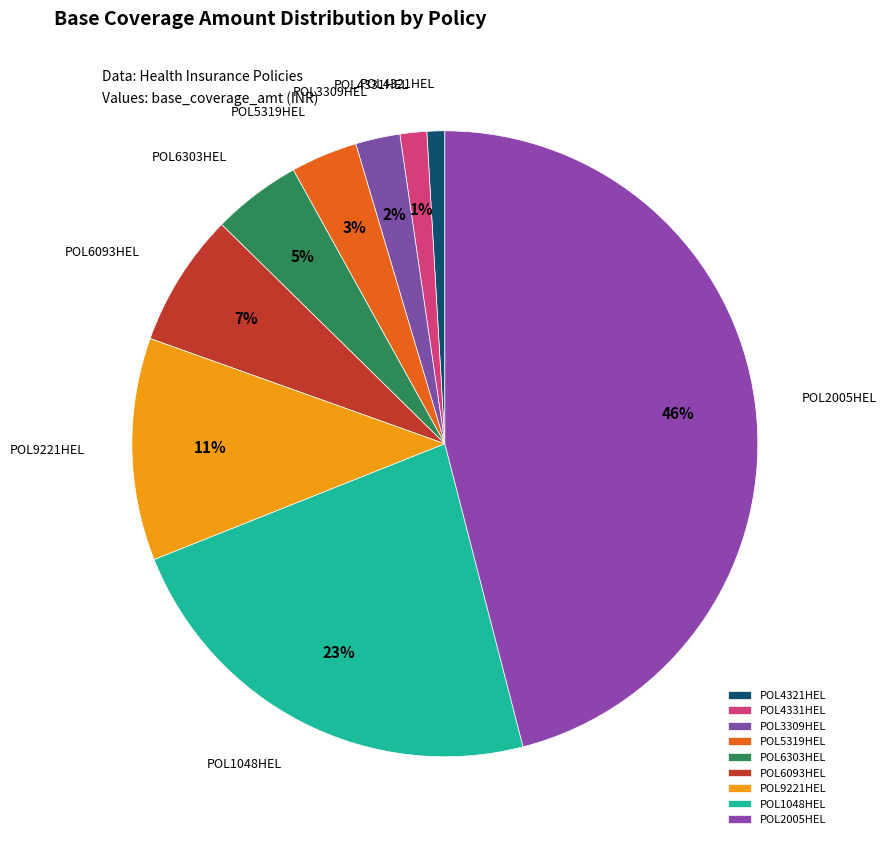

Does any single category account for the majority?

No